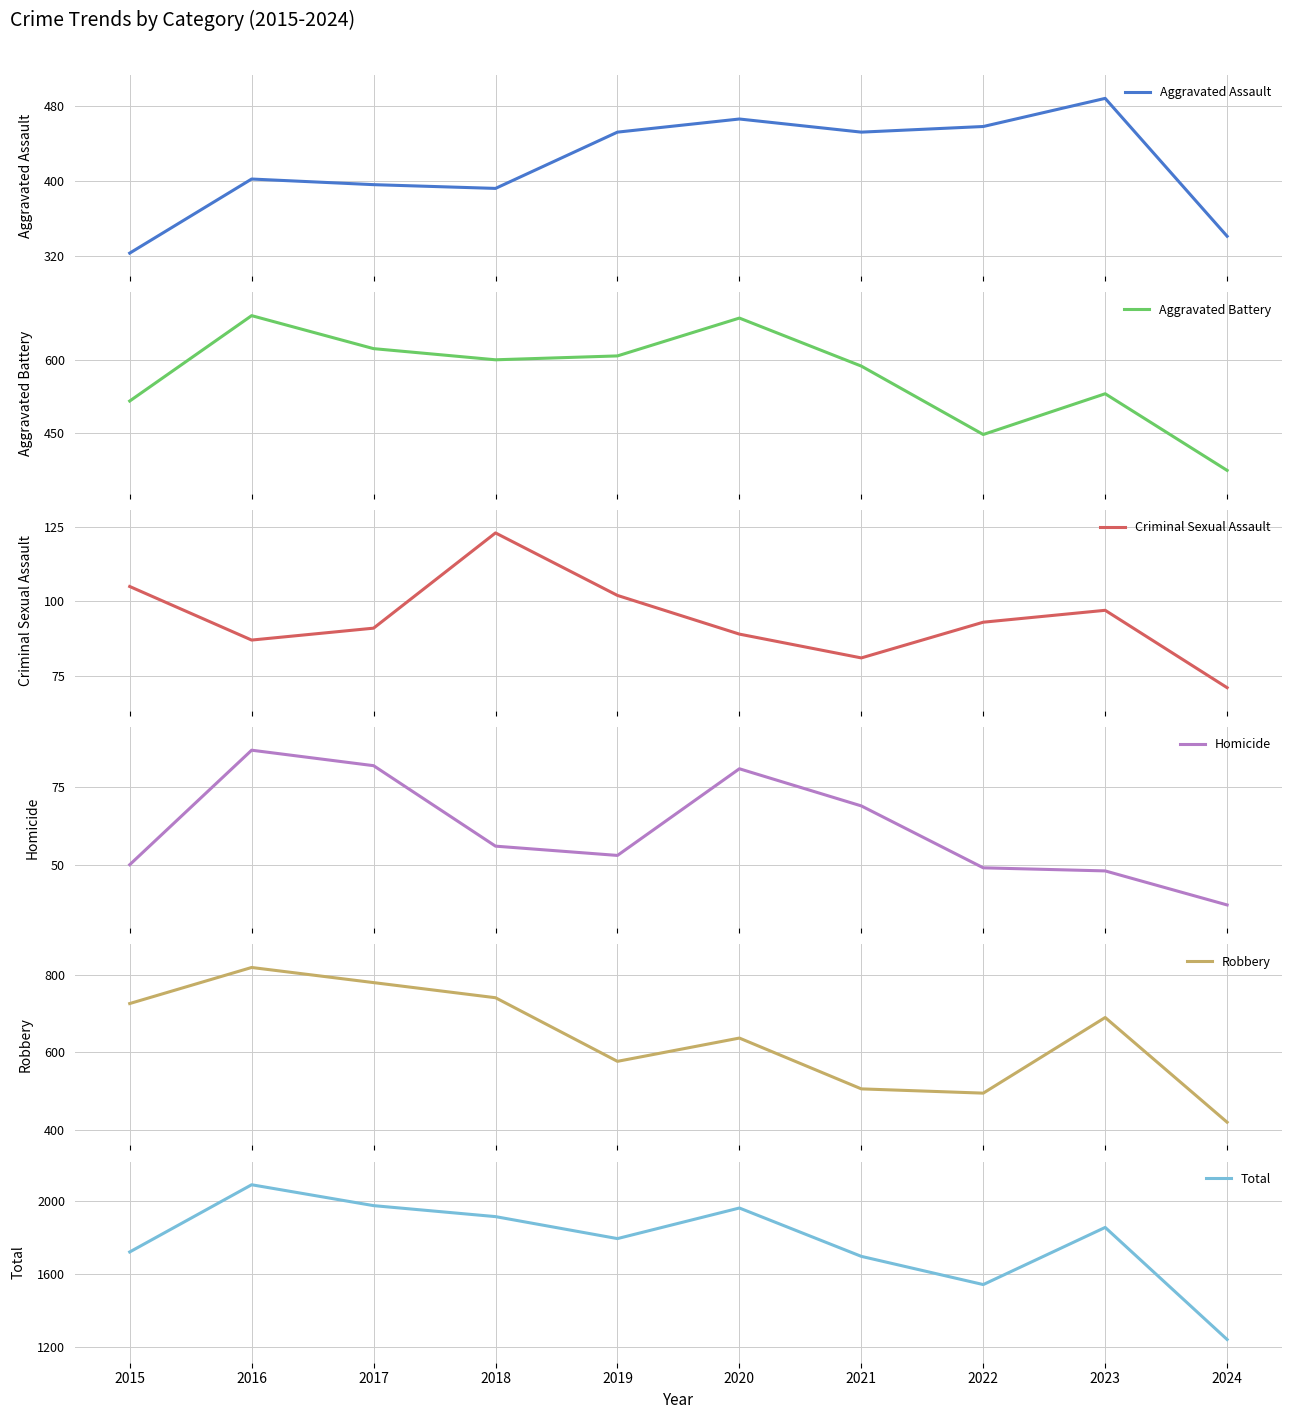

Which has a higher value, 2015 or 2021?

2021